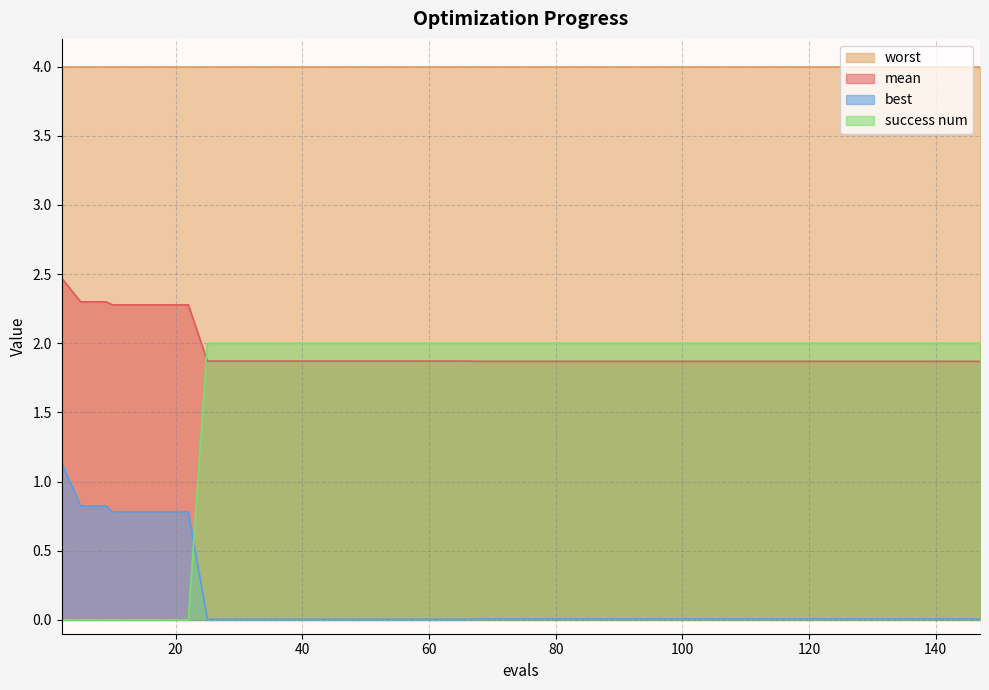

List the series in order of their peak value, highest first.

worst, mean, success num, best